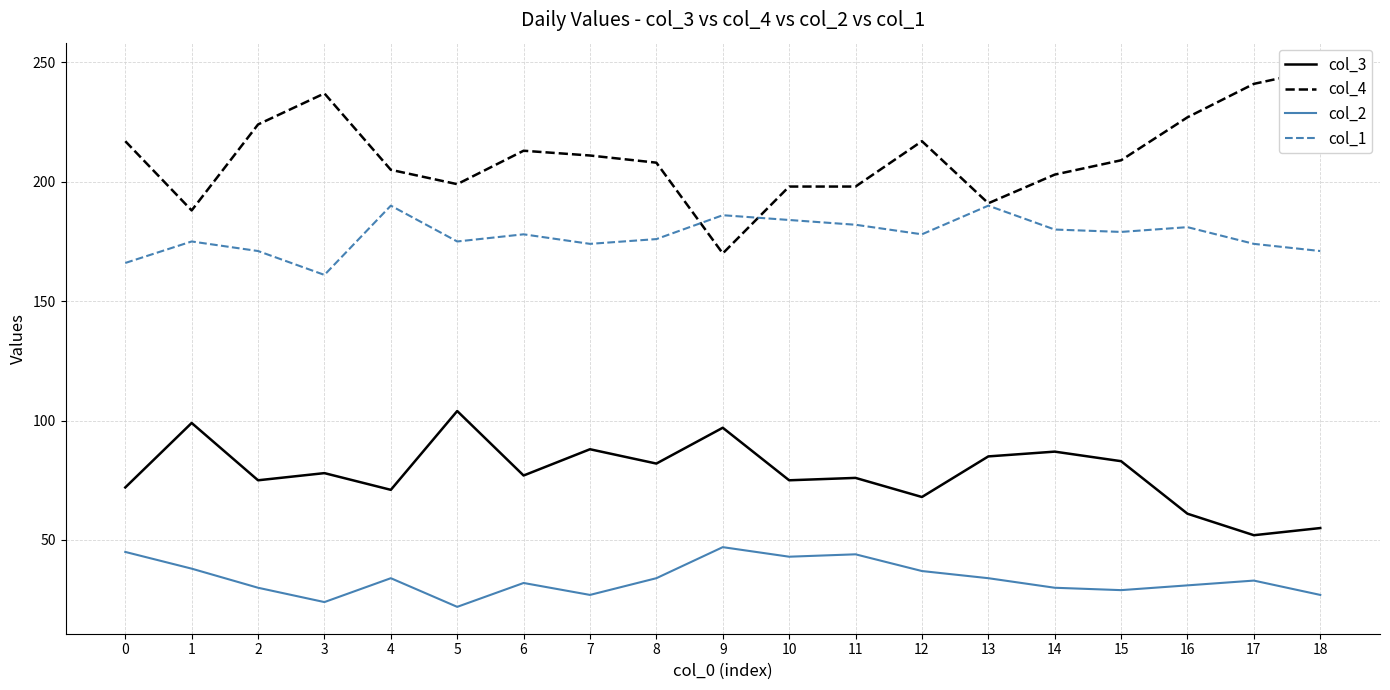

True or false: col_2 has more than 0 points higher than both neighbors.

True